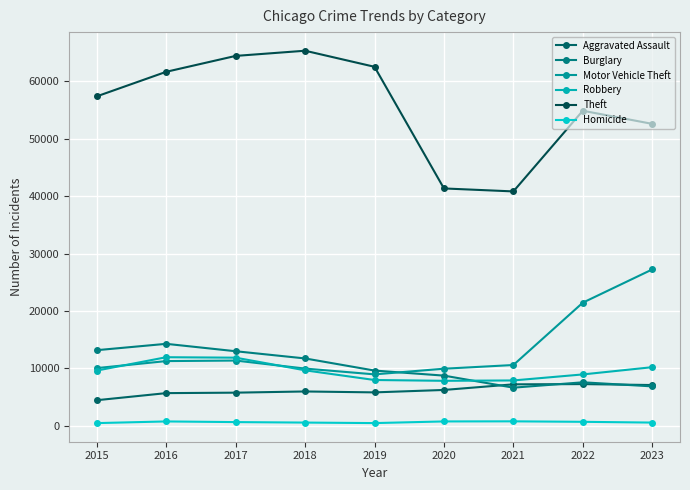

Which has a higher value, 2016 or 2023?

2023